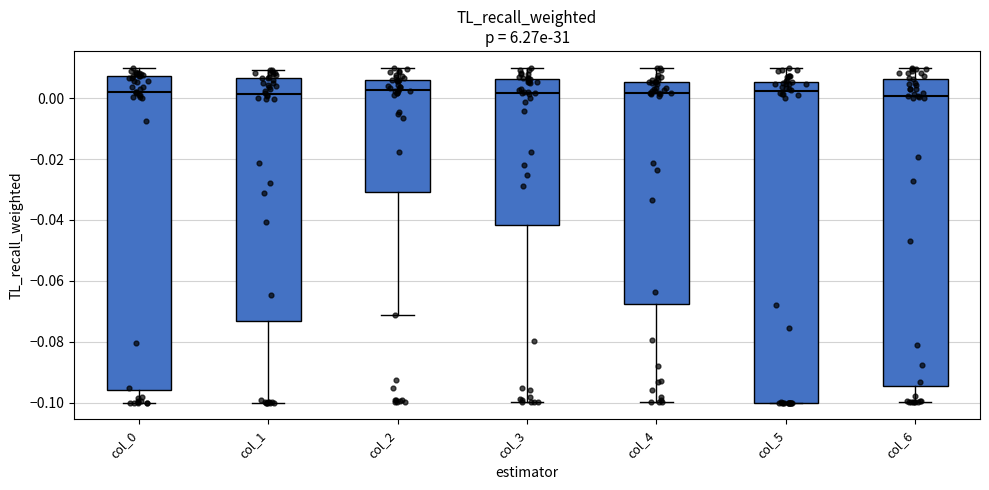

Reading left to right, transcribe this box plot: for each box, give where its median line is, the range the box spans, and where its two whiskers end, as read against the y-axis. The values are not printed on the chart, so give them approximately, as read against the axis.

col_0: median 0.002, box -0.096 to 0.008, whiskers -0.100 to 0.010
col_1: median 0.002, box -0.074 to 0.006, whiskers -0.100 to 0.010
col_2: median 0.002, box -0.030 to 0.006, whiskers -0.072 to 0.010
col_3: median 0.002, box -0.042 to 0.006, whiskers -0.100 to 0.010
col_4: median 0.002, box -0.068 to 0.006, whiskers -0.100 to 0.010
col_5: median 0.002, box -0.100 to 0.006, whiskers -0.100 to 0.010
col_6: median 0.000, box -0.094 to 0.006, whiskers -0.100 to 0.010